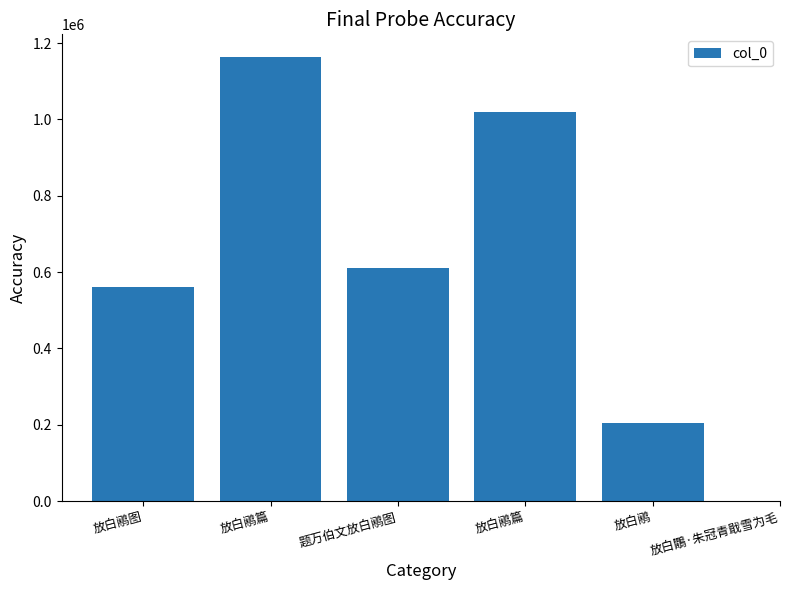

How many values exceed 610074?

2